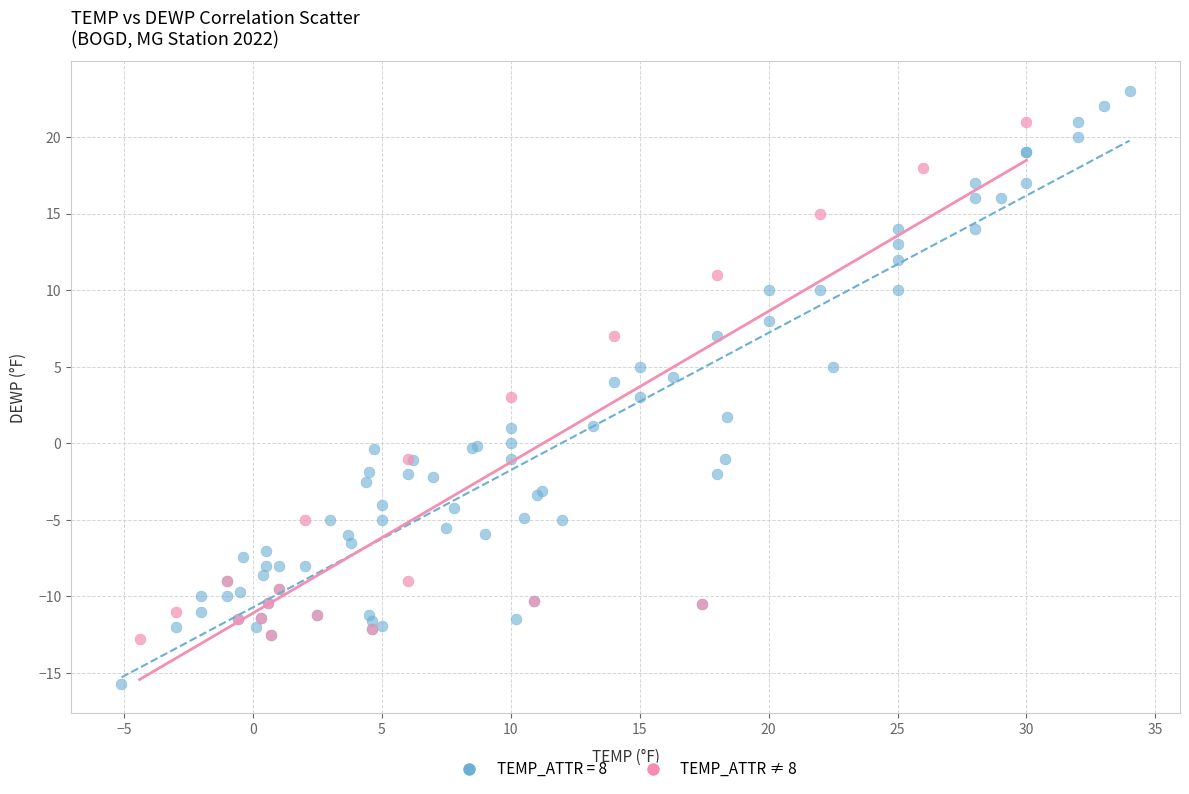

Which series reaches the minimum Y coordinate?

TEMP_ATTR = 8